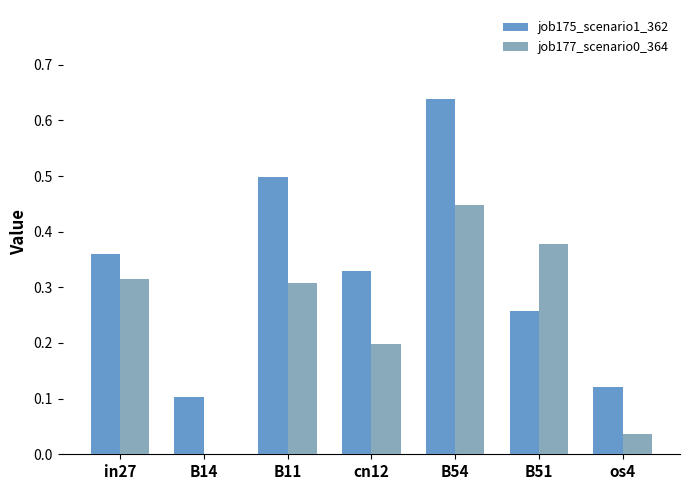

Which series has the widest spread of values?

job175_scenario1_362